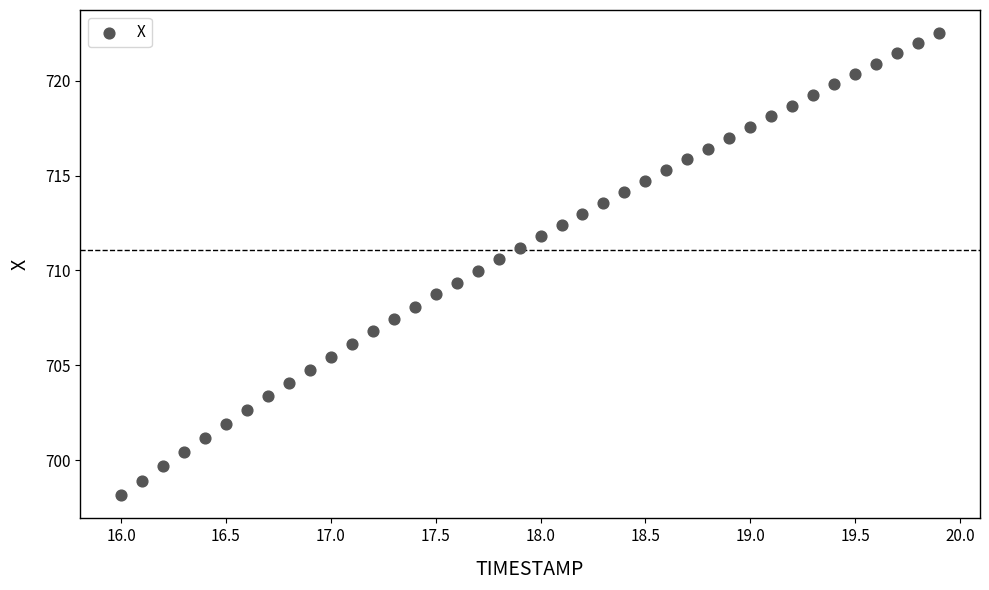

What is the range of X values (max minus min)?

3.9